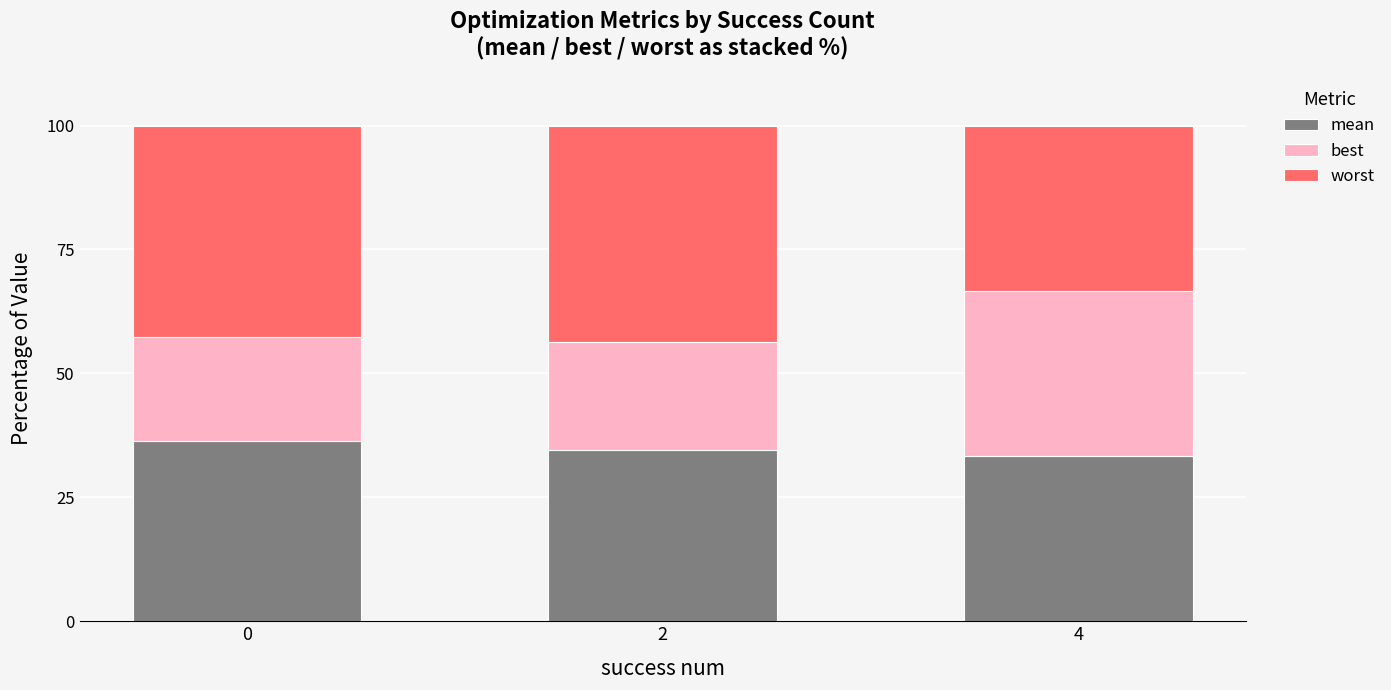

At which label is mean closest to 34?

2